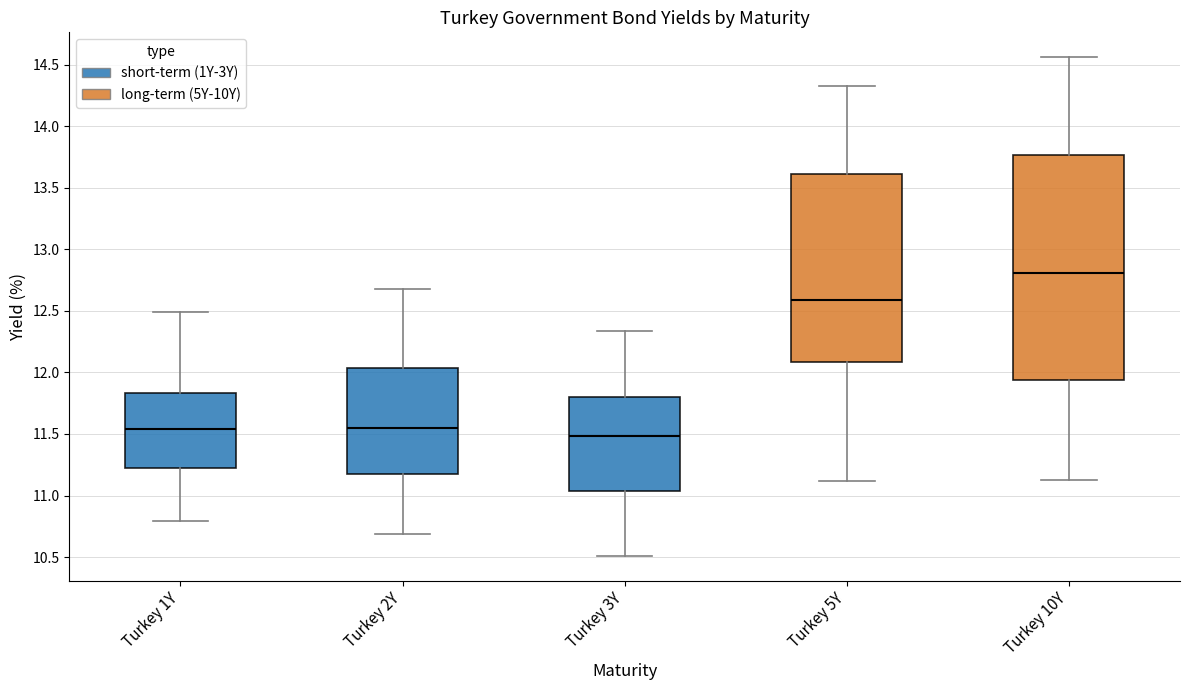

Which box is the tallest, from its lower edge to its upper edge?

Turkey 10Y